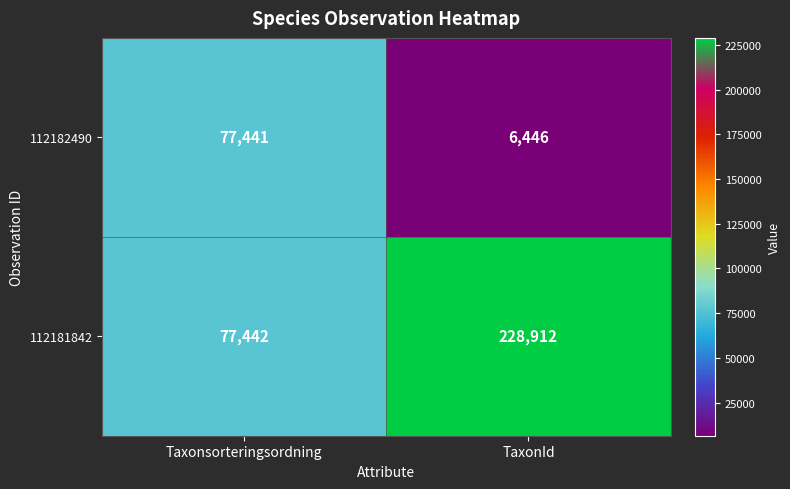

List the series in order of their overall mean, highest first.

112181842, 112182490